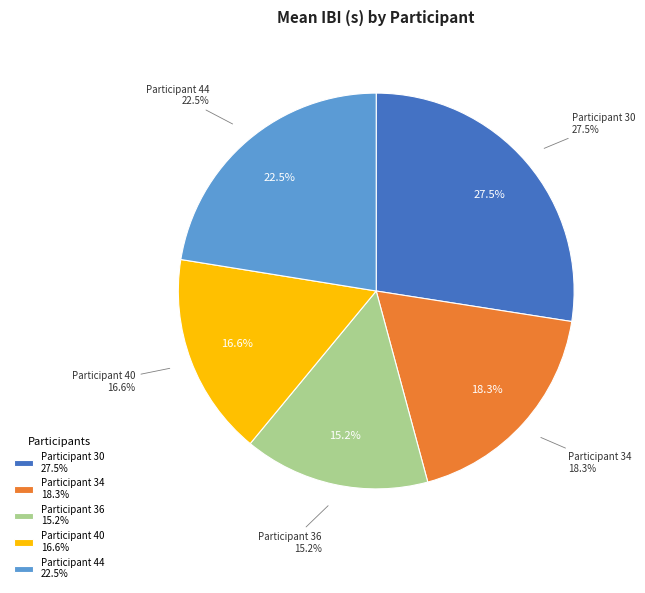

Combined, do 44 and 36 account for over 50%?

No